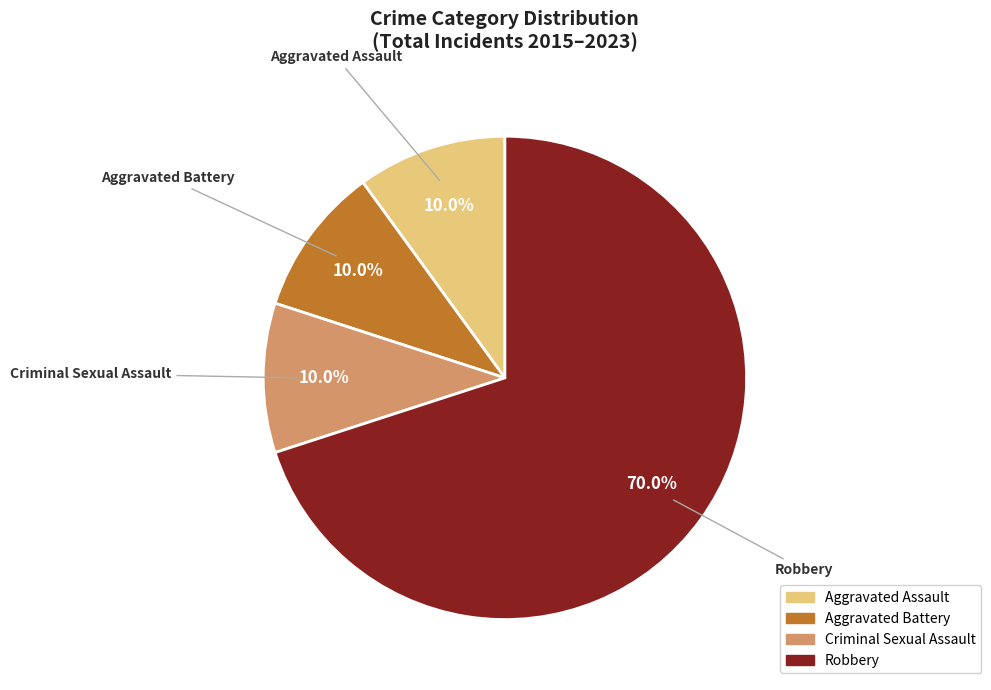

How many slices are in this pie chart?

4